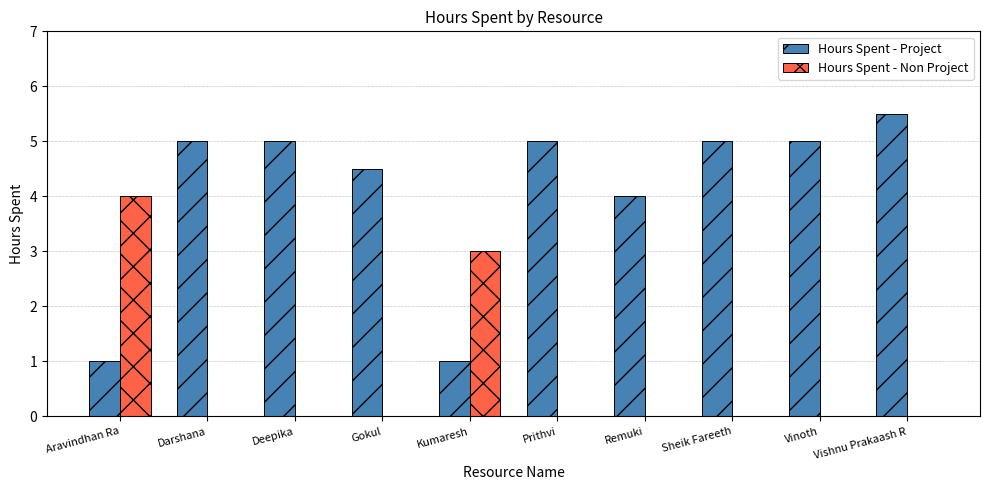

Where is Hours Spent - Non Project nearest to the value 2?

Kumaresh